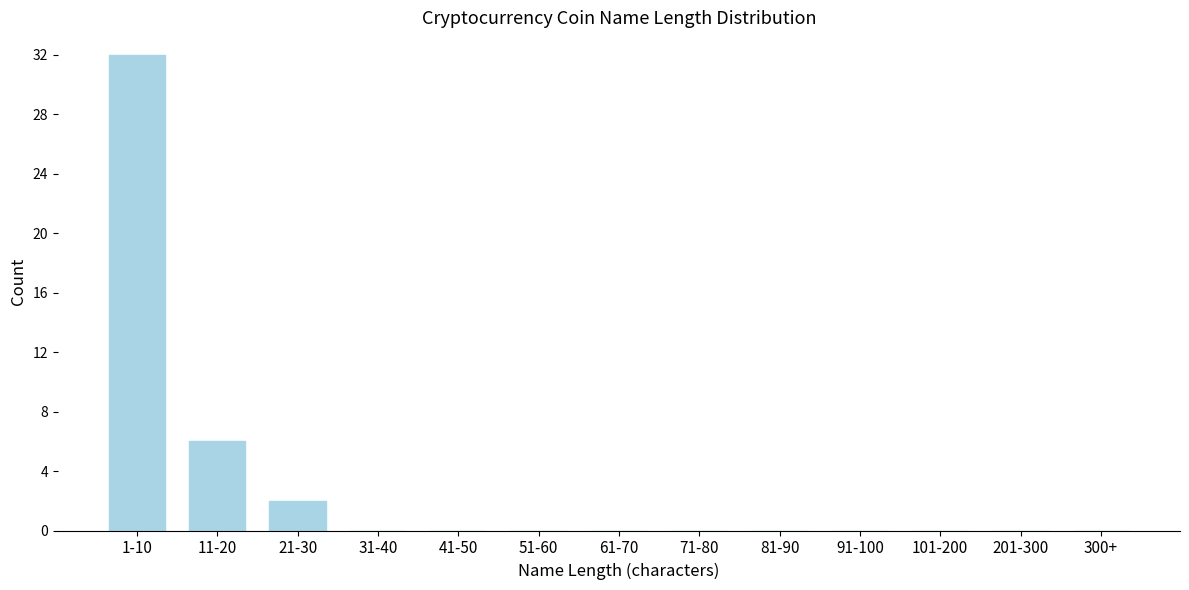

Reading left to right, what are all the values shown in this chart?

1-10=32	11-20=6	21-30=2	31-40=0	41-50=0	51-60=0	61-70=0	71-80=0	81-90=0	91-100=0	101-200=0	201-300=0	300+=0